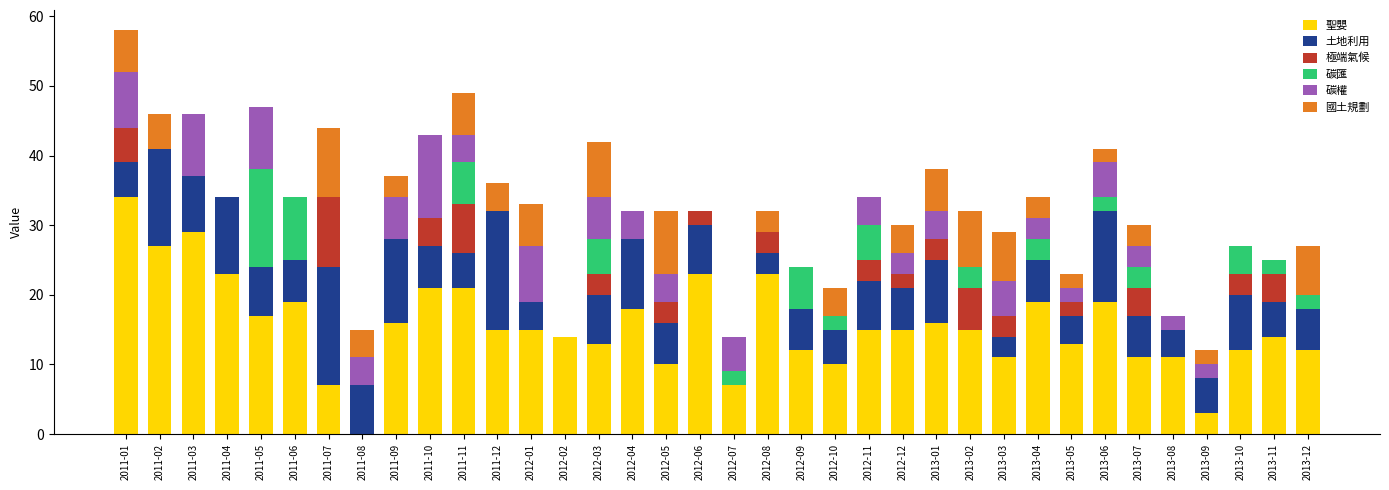

True or false: 聖嬰 has a value of 6 at 2012-03.

False